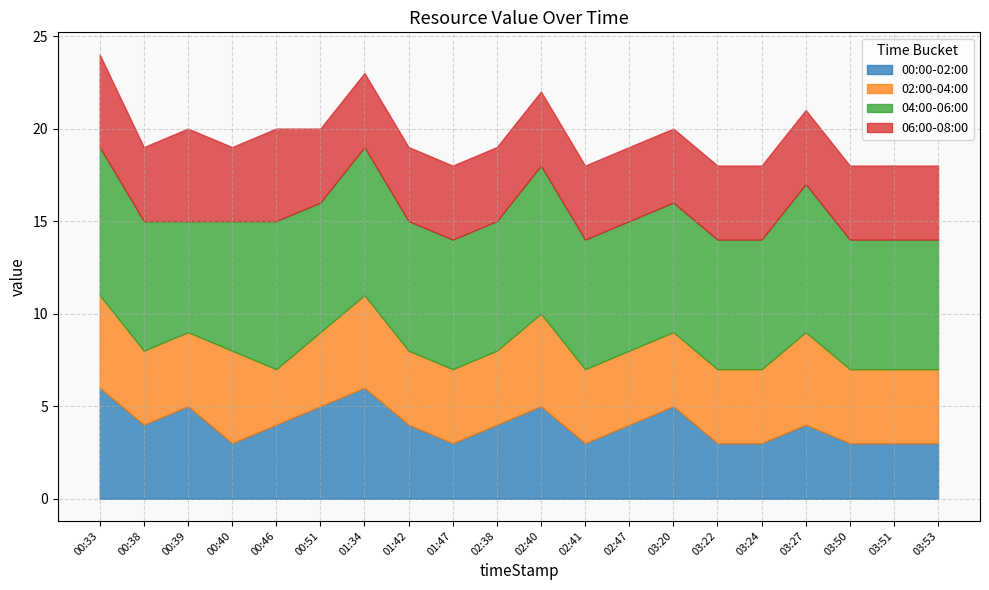

The 06:00-08:00 series shows 1 at 01:42. True or false?

False